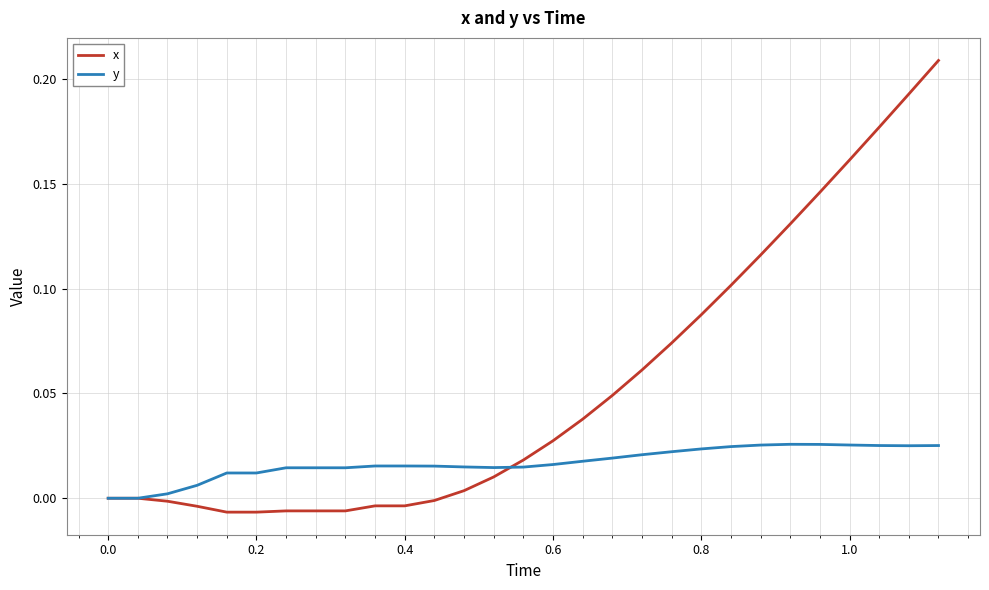

List the series in order of their peak value, highest first.

x, y